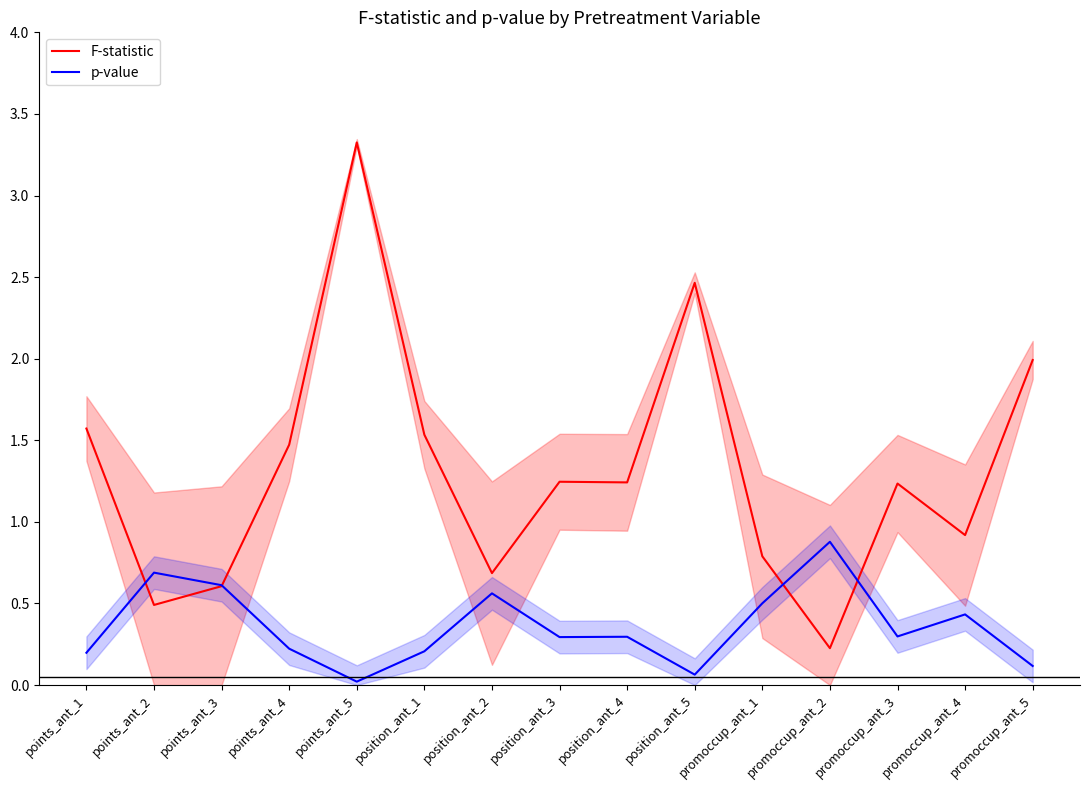

Is the value of F-statistic at position_ant_2 greater than the value of p-value at points_ant_3?

Yes